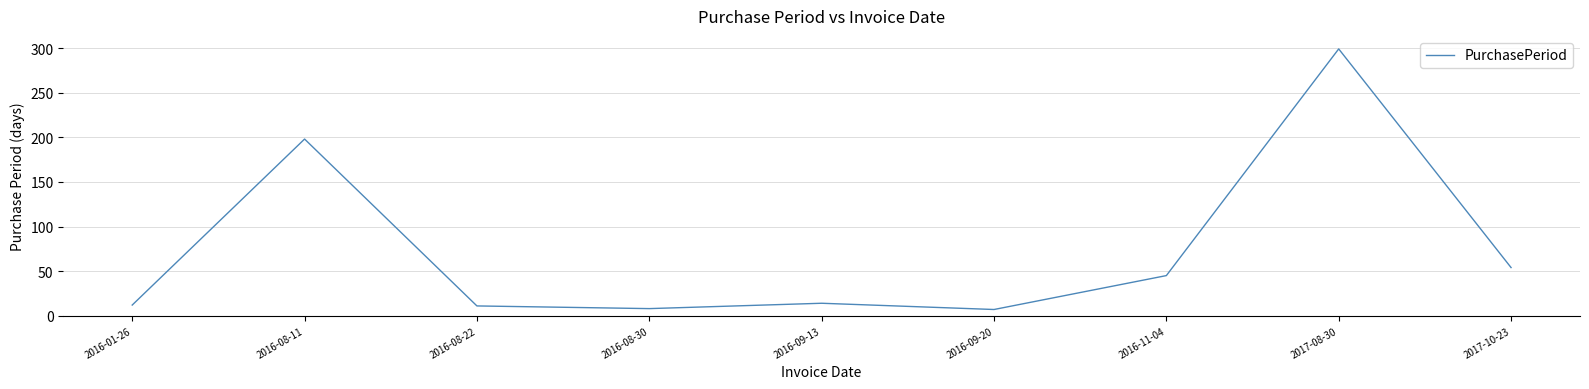

The value at 2016-09-13 is 25. True or false?

False